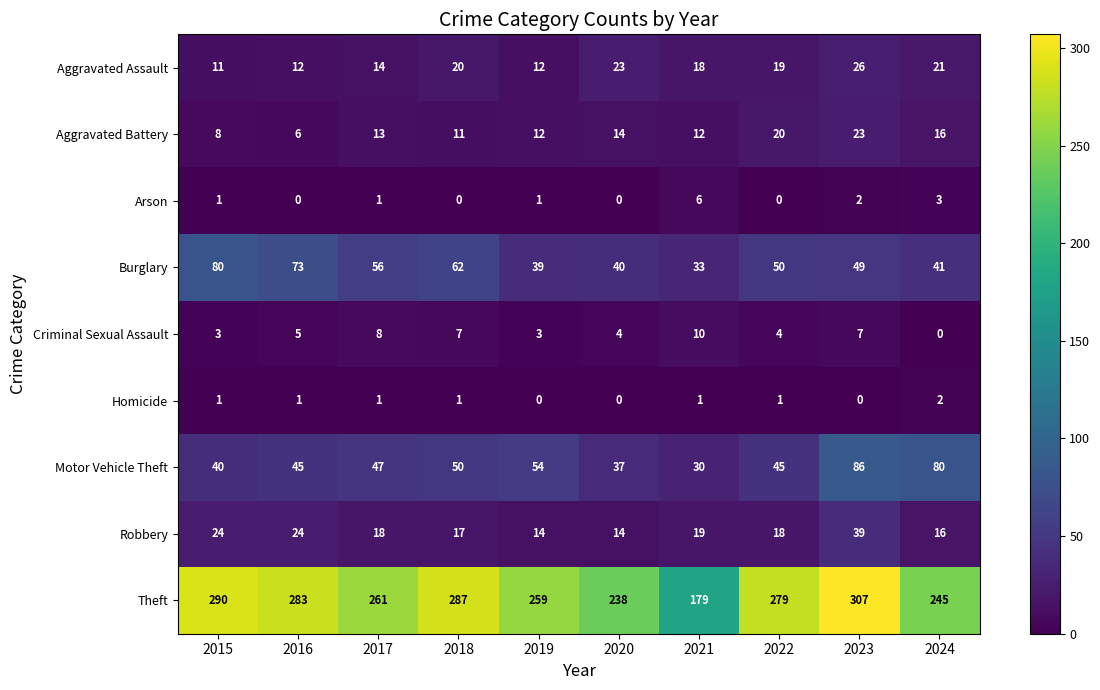

Which series has the largest range (max minus min)?

Theft